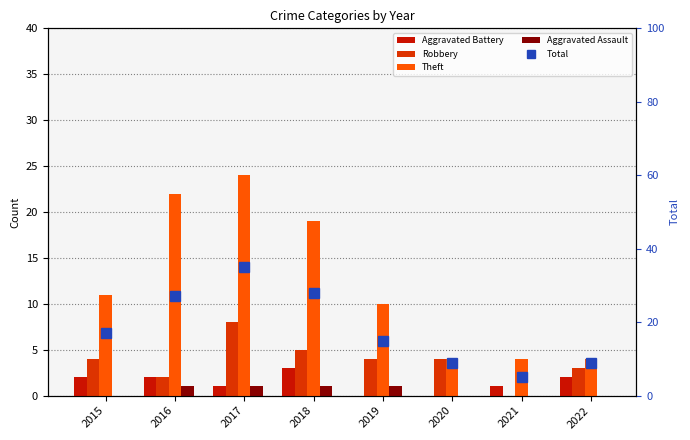

What is the greatest value displayed?

35